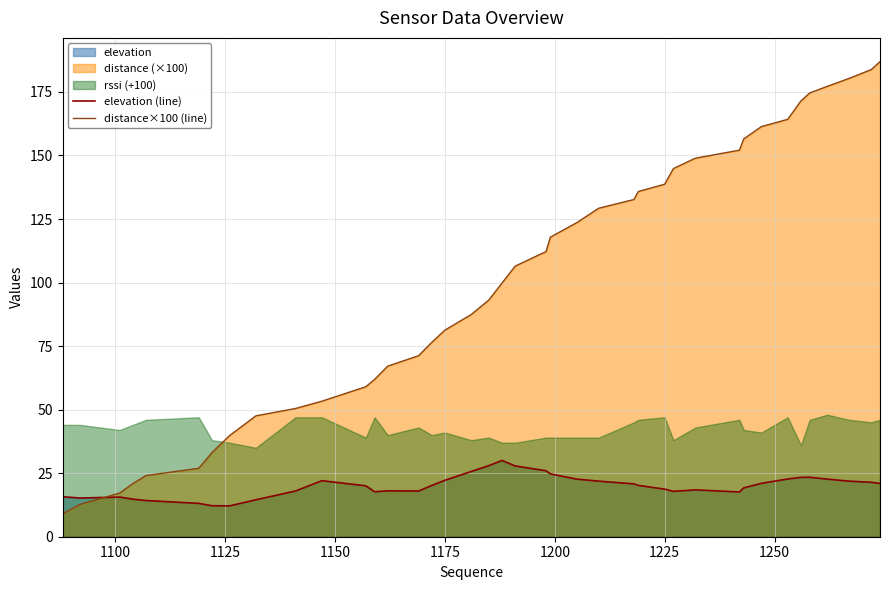

At how many categories does at least one series exceed 72?

25